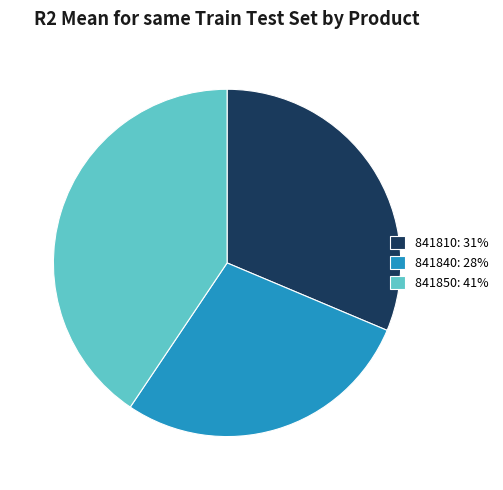

Is it true that 841850 is 53% of the pie?

False